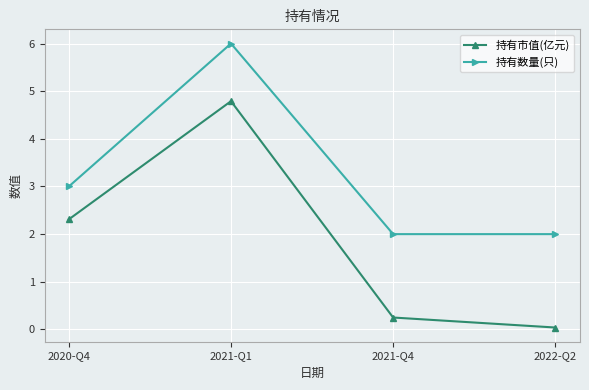

Count the number of categories in the chart.

4